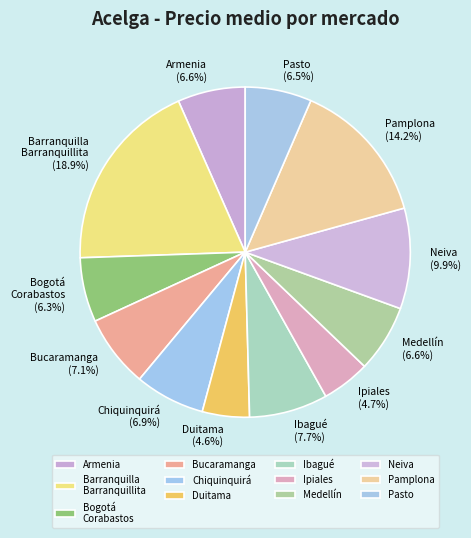

Count the number of slices in the pie.

12